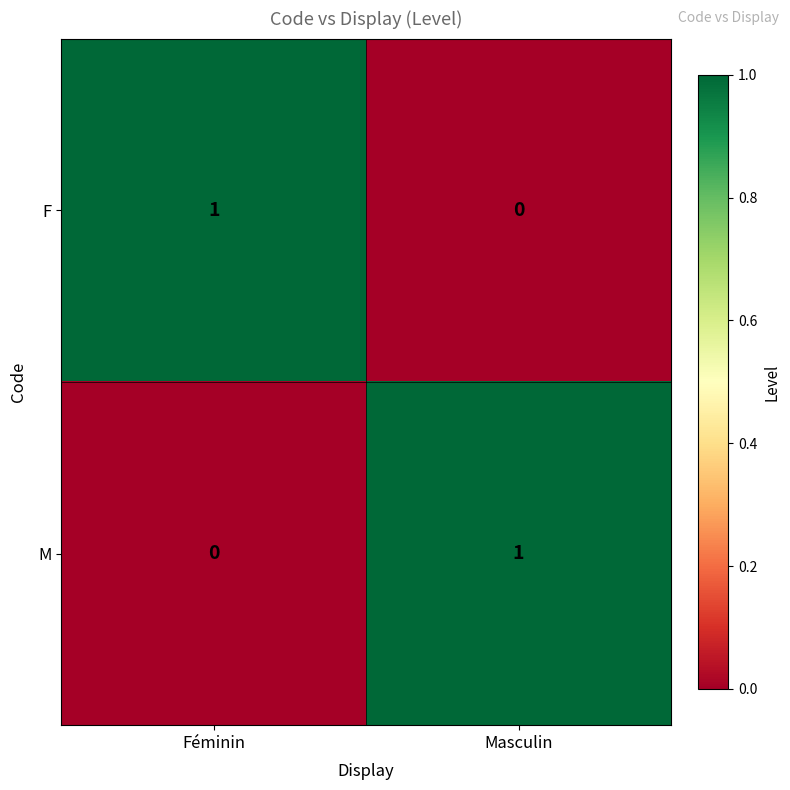

Where is F nearest to the value 0?

Masculin